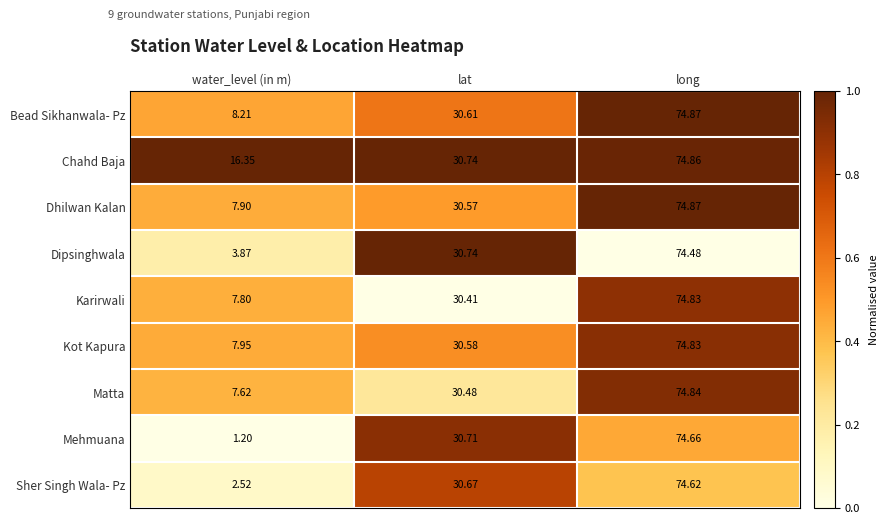

List the labels in order of Kot Kapura value, smallest first.

water_level (in m), lat, long